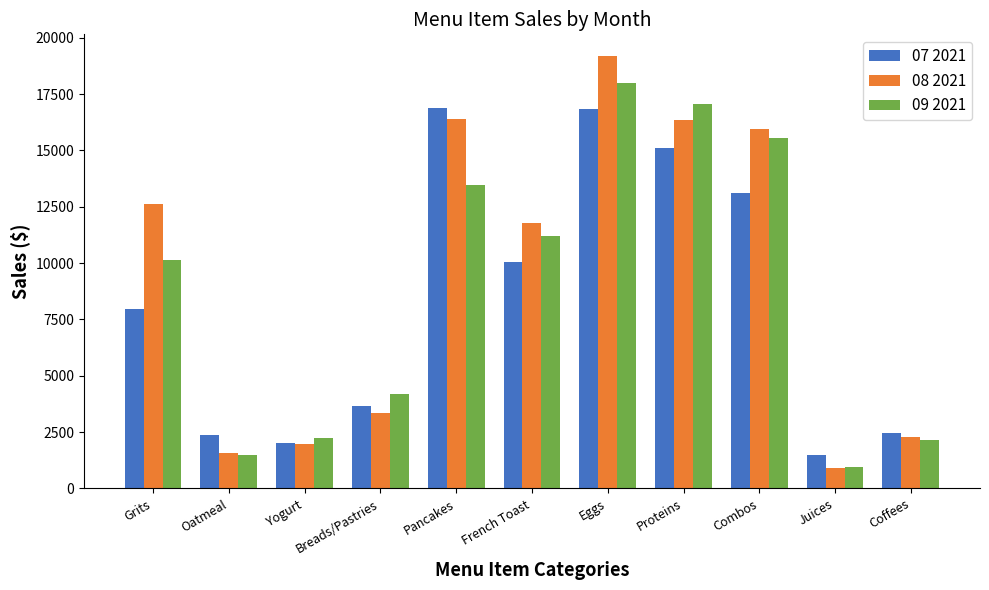

Which category has the lowest value in the 08 2021 series?

Juices